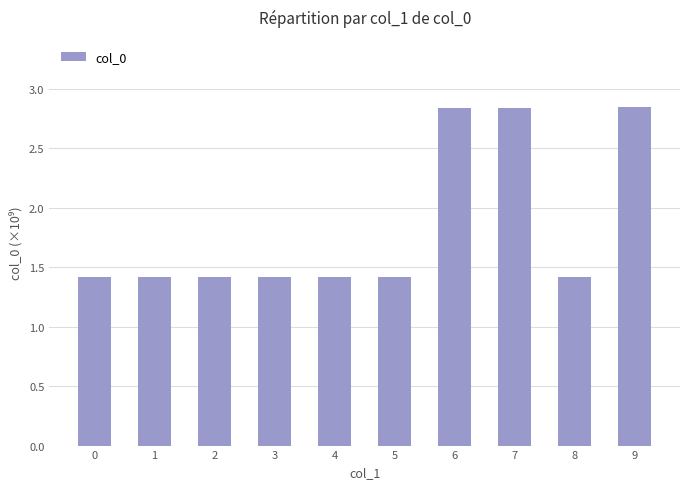

What is the minimum value shown in the chart?

1.4